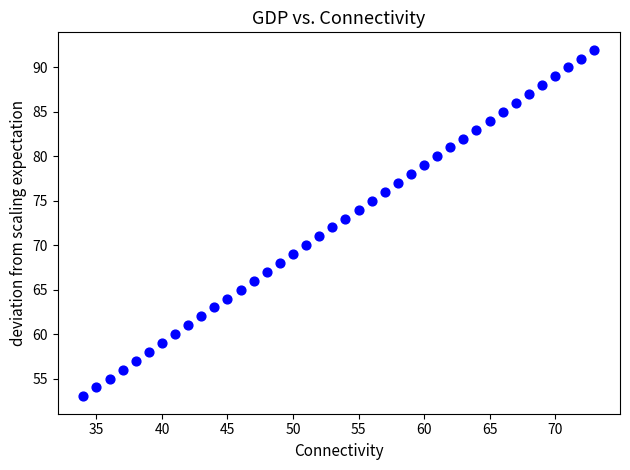

What is the range of Y values (max minus min)?

39